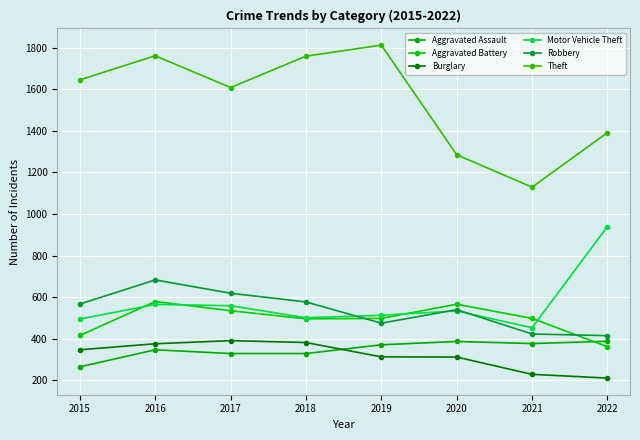

What is the spread (max minus min) of values at 2017?

1279